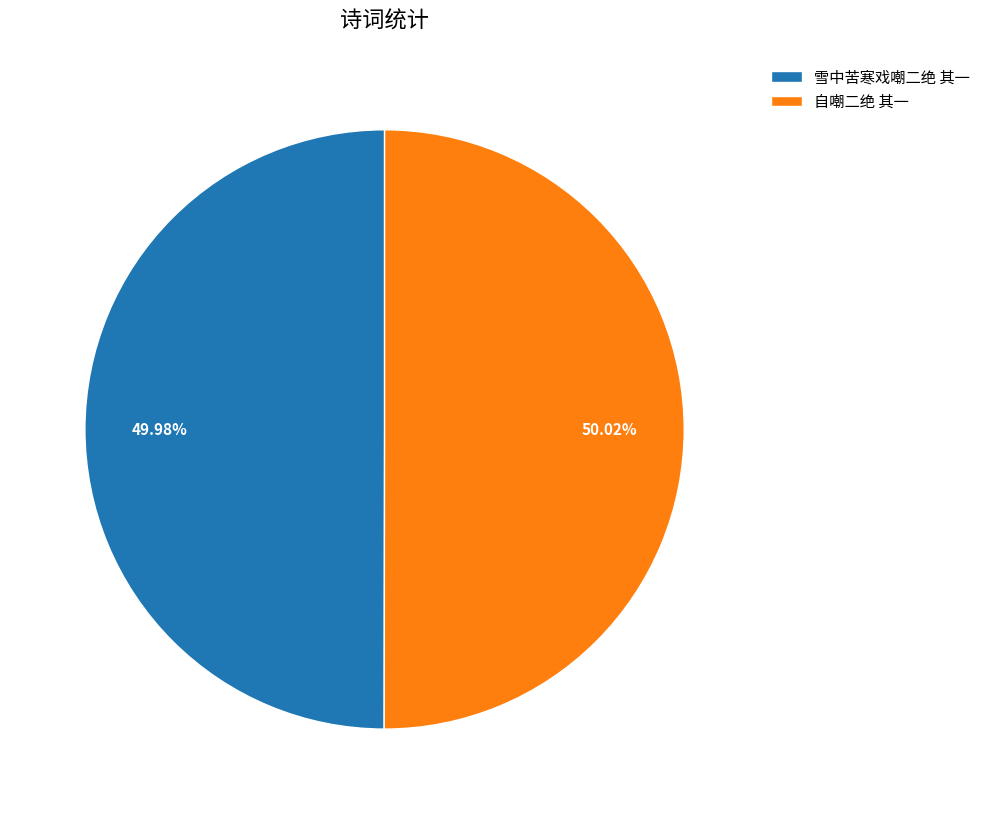

Is the sum of 雪中苦寒戏嘲二绝 其一 and 自嘲二绝 其一 greater than half?

Yes